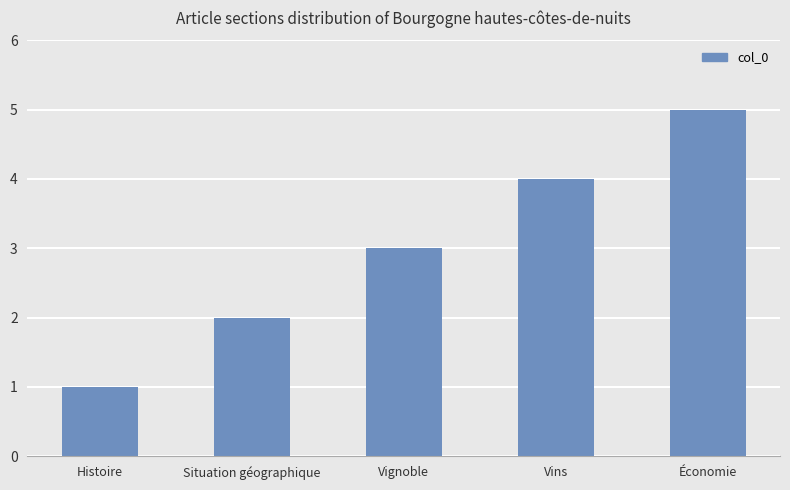

Rank the categories by value from lowest to highest.

Histoire, Situation géographique, Vignoble, Vins, Économie